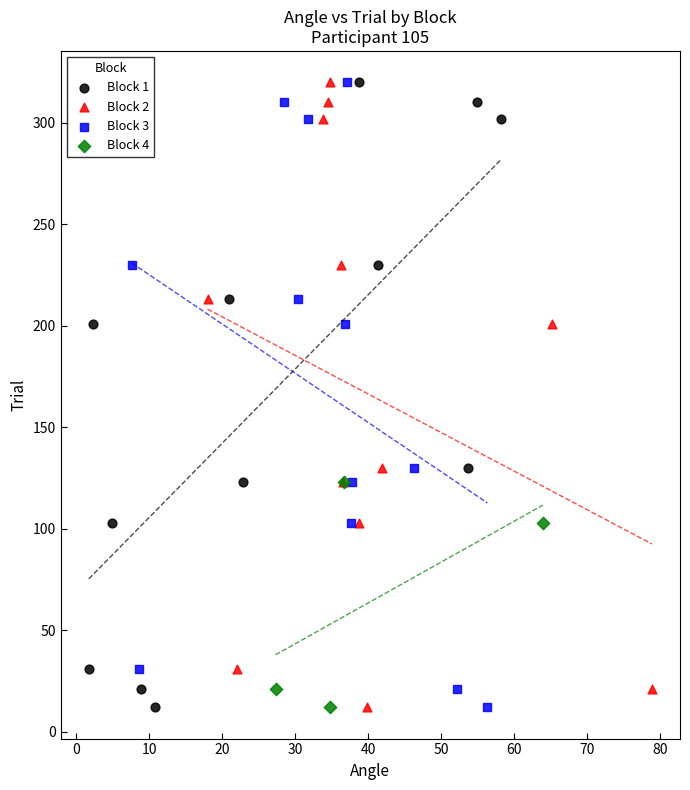

What are all the series names shown in the legend?

Block 1, Block 2, Block 3, Block 4